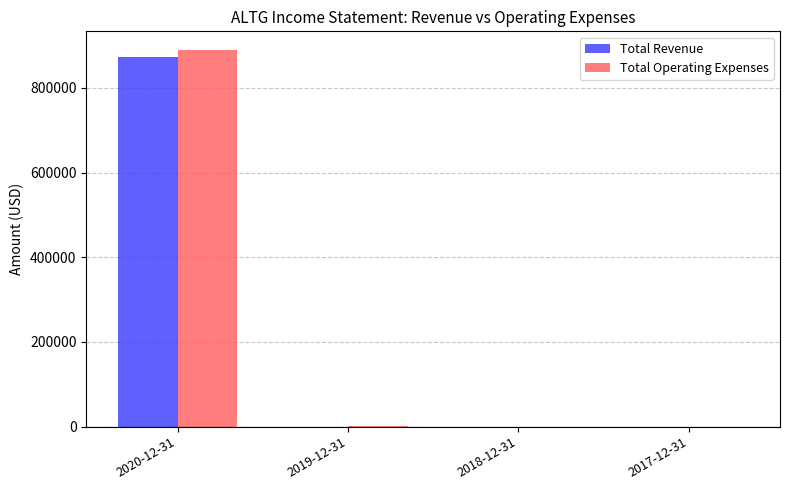

Between 2020-12-31 and 2018-12-31, which series saw the biggest shift?

Total Operating Expenses